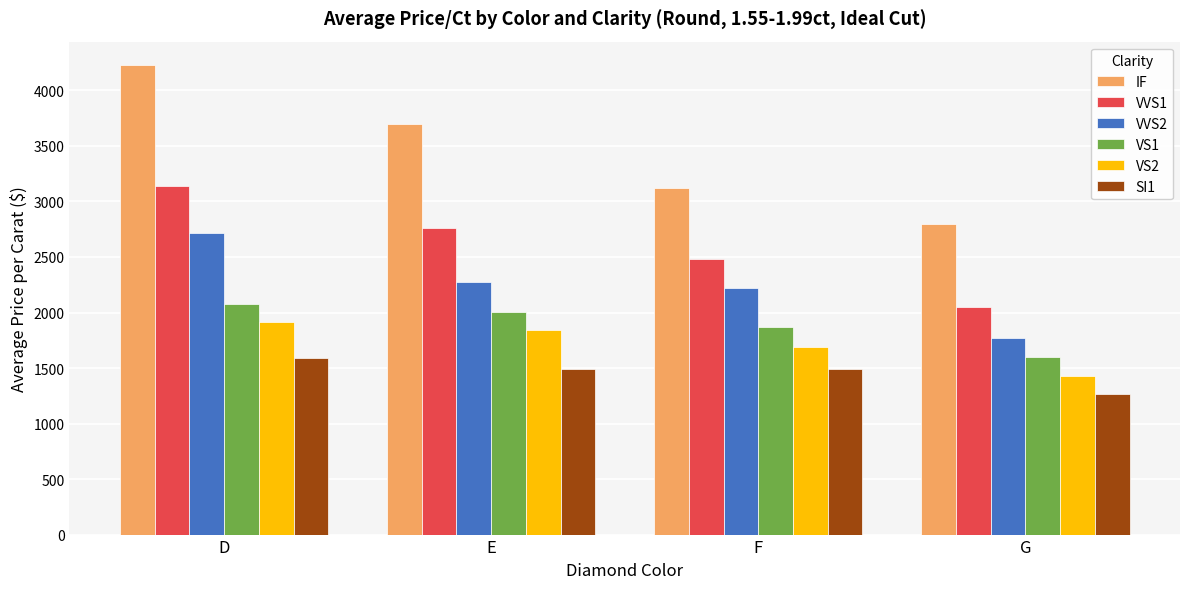

Rank the series at D from lowest to highest value.

SI1, VS2, VS1, VVS2, VVS1, IF